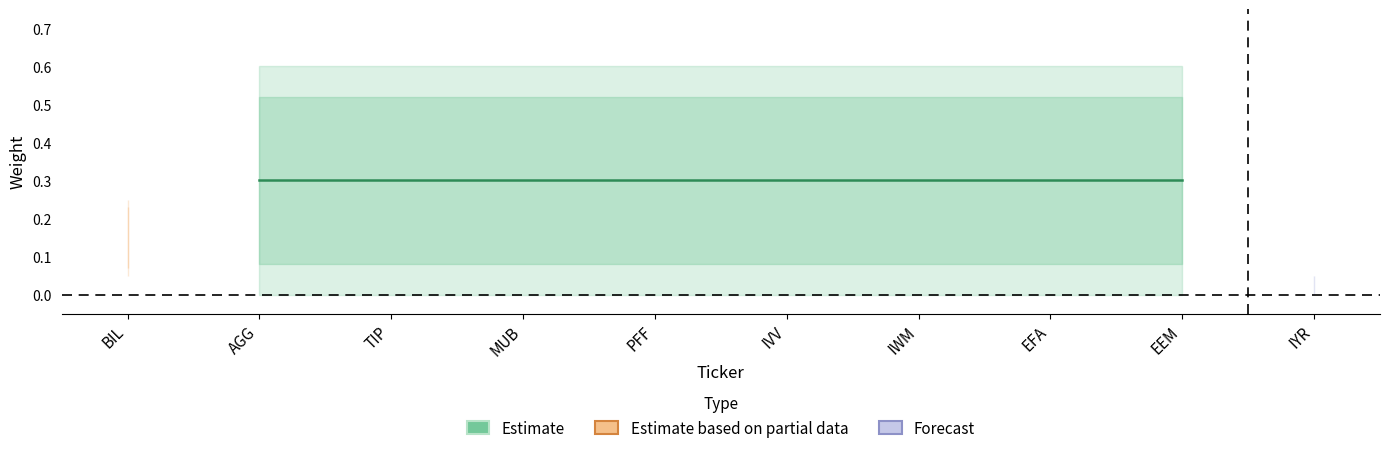

Reading left to right, what are all the values shown in this chart?

Min Weight: 0.1	0.0	0.0	0.0	0.0	0.0	0.0	0.0	0.0	0.0
Max Weight: 0.2	0.6	0.6	0.6	0.6	0.6	0.6	0.6	0.6	0.1